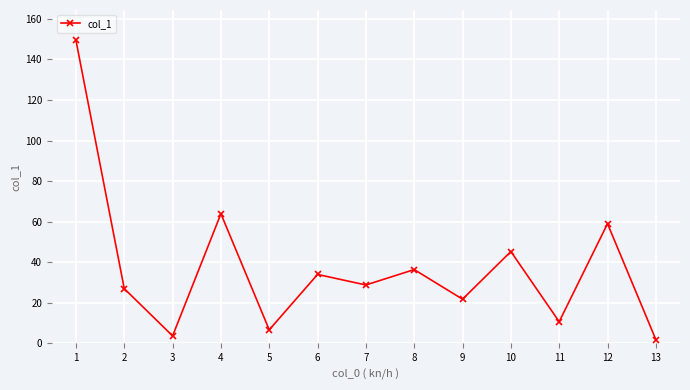

What is the difference between the maximum and second lowest values?

145.7